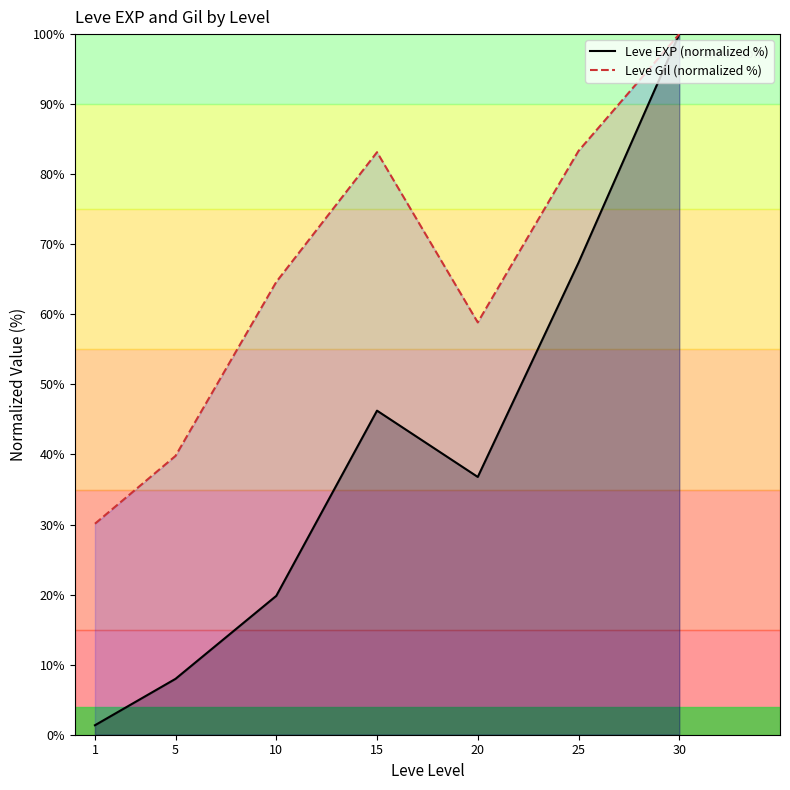

Which category has the highest value across all series?

30